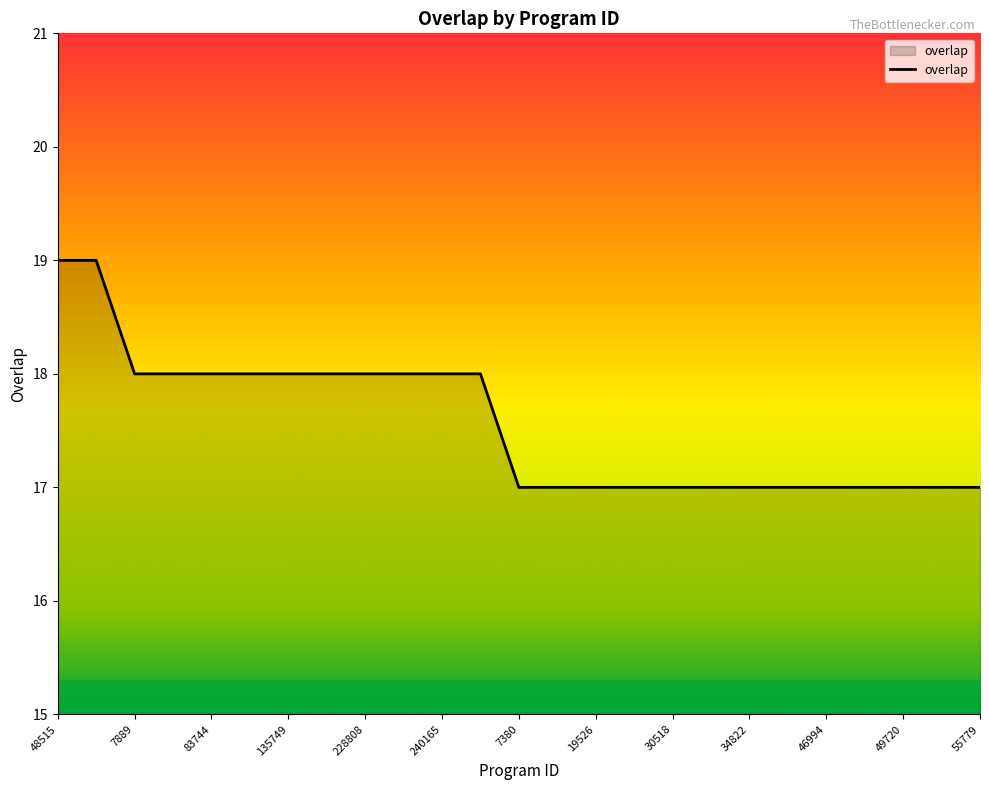

What is the maximum value shown in the chart?

19